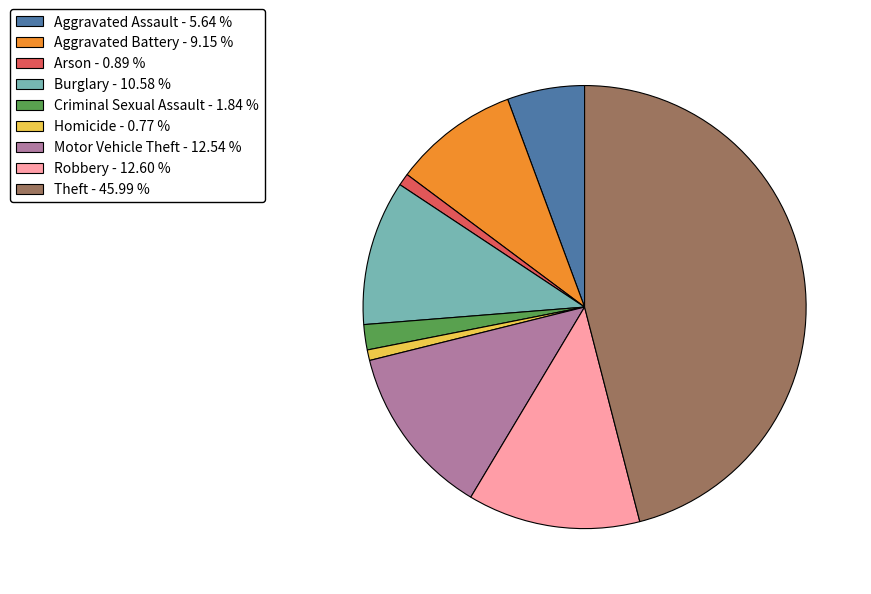

Does Theft - 45.99 % represent more than half of the total?

No